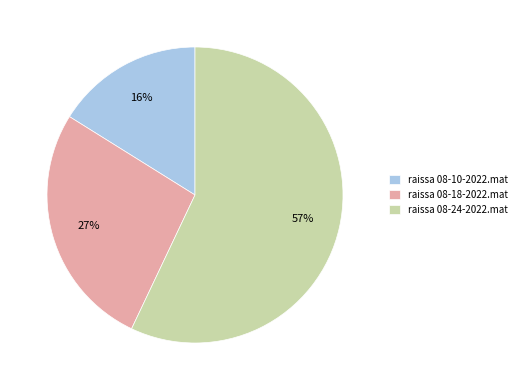

To the nearest percent, what percentage of the pie is raissa 08-10-2022.mat?

16%